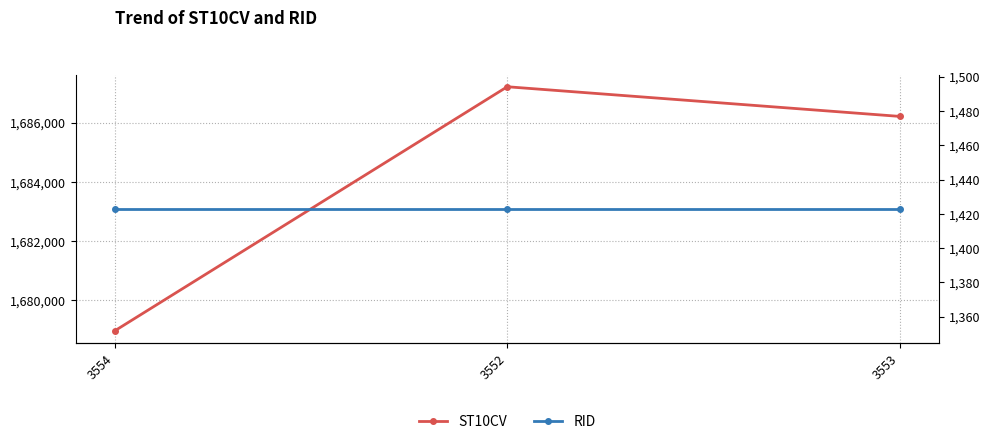

Rank the series by their maximum value, from lowest to highest.

RID, ST10CV